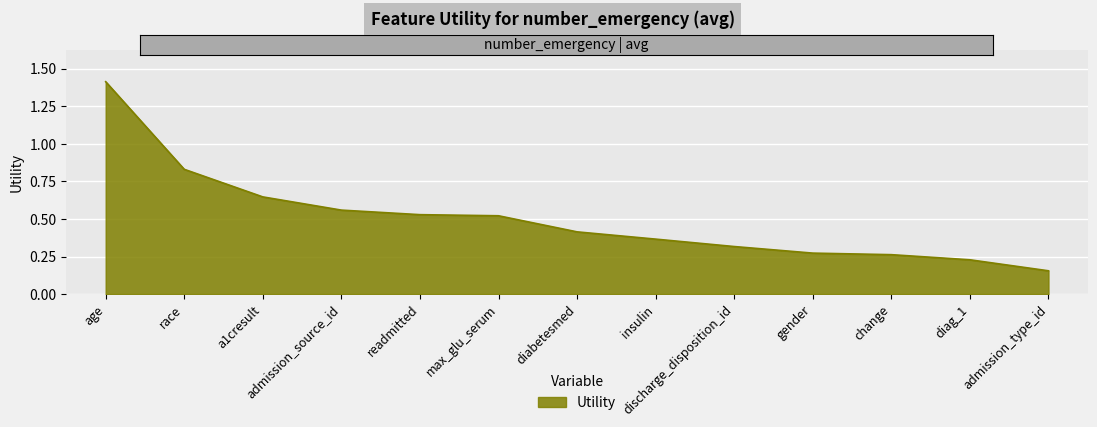

Which category has the lowest value across all series?

admission_type_id